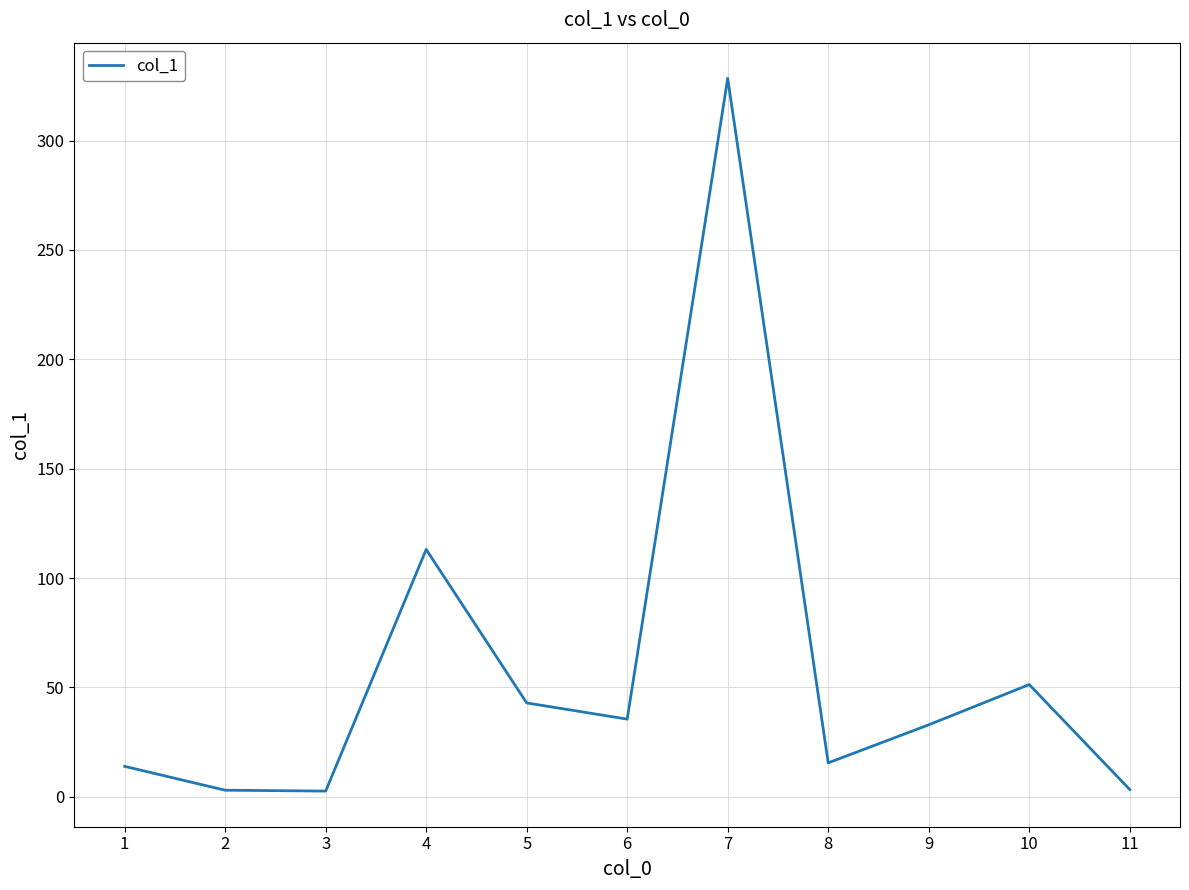

What is the difference between the maximum and minimum values?

325.9